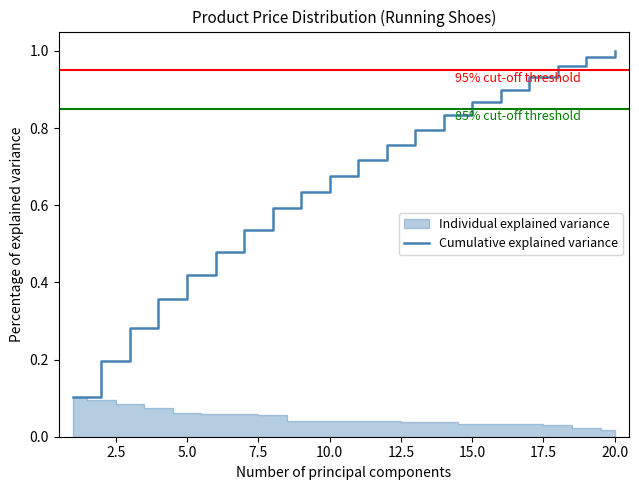

True or false: Cumulative explained variance has a value of 0.2 at 10.0.

False